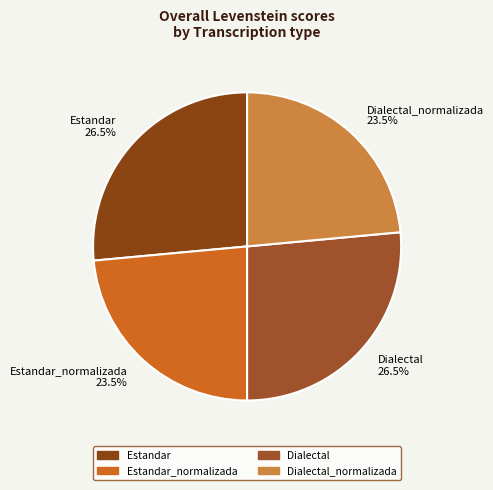

Combined, do Estandar_normalizada and Dialectal_normalizada account for over 50%?

No